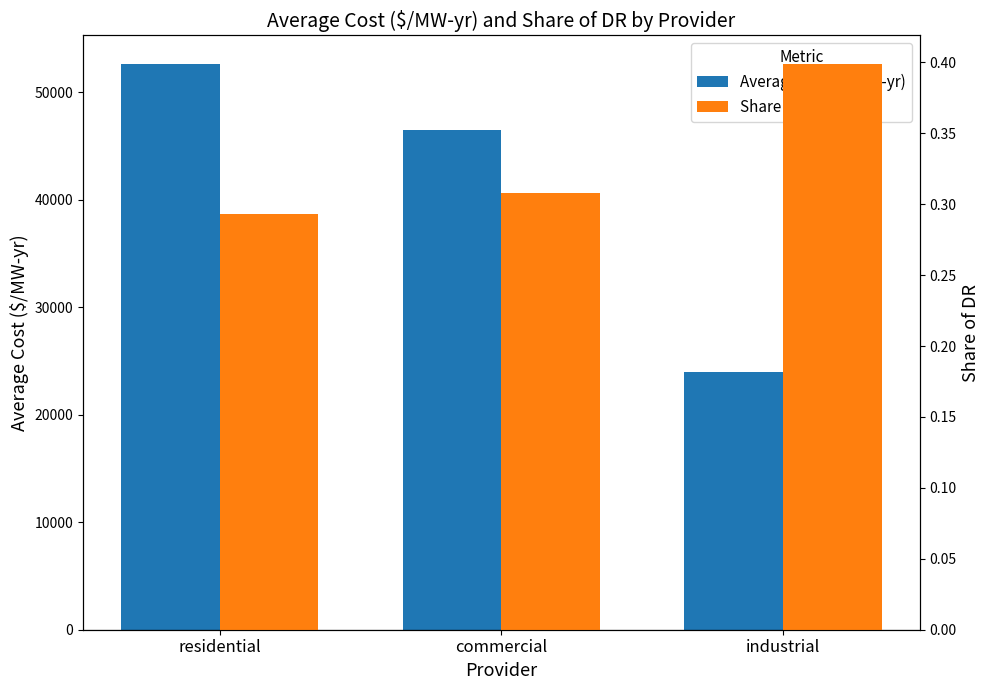

What is the sum of the Share of DR values at residential and industrial?

0.7